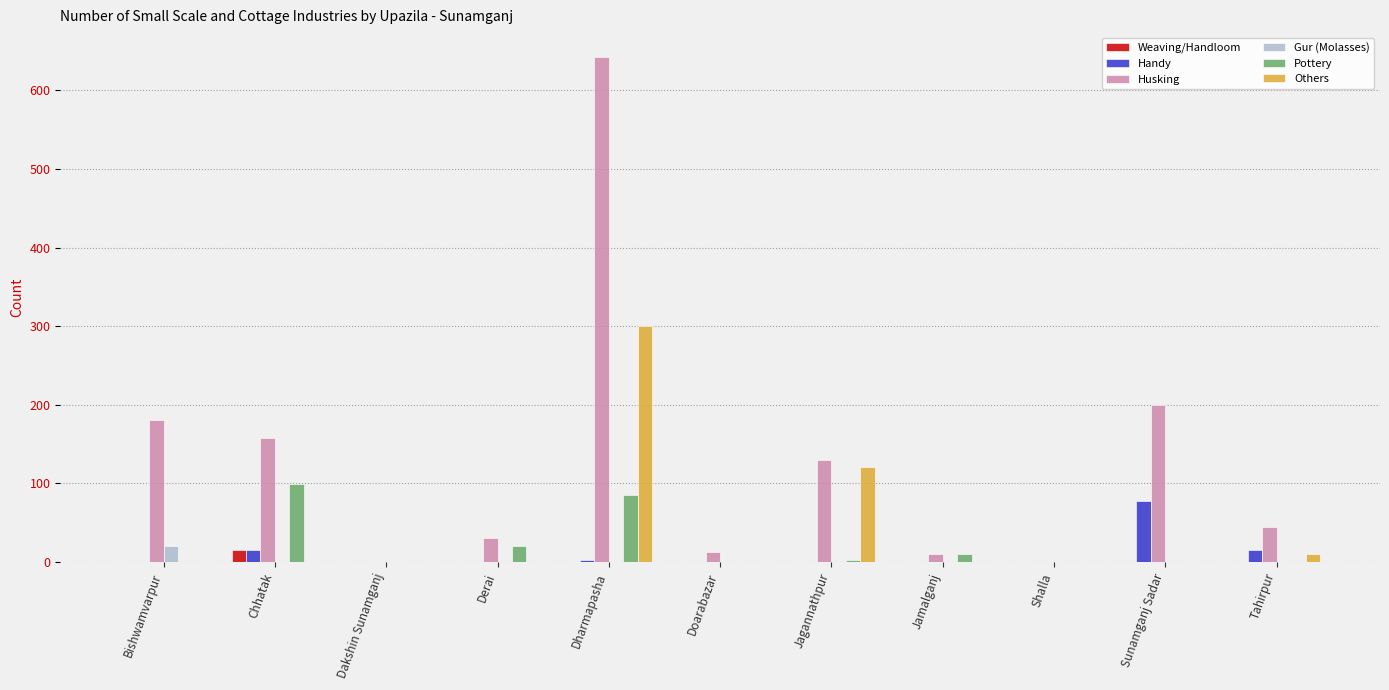

Which series changed the most between Dakshin Sunamganj and Jagannathpur?

Husking